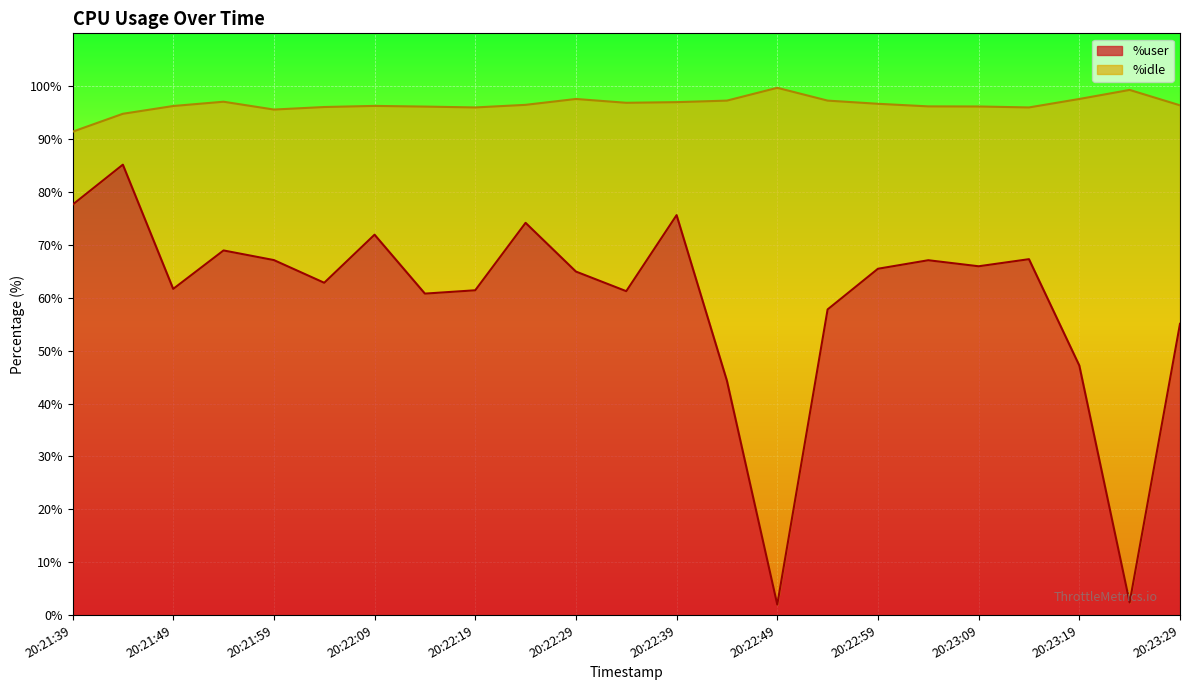

The chart shows a value of 67.1 at 20:21:59. True or false?

True